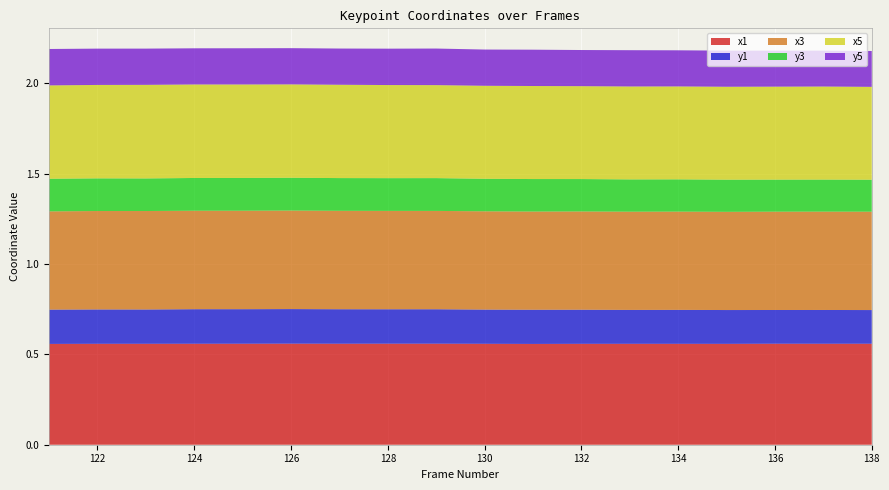

Reading left to right, list all the values displayed in this chart.

x1: 0.6	0.6	0.6	0.6	0.6	0.6	0.6	0.6	0.6	0.6	0.6	0.6	0.6	0.6	0.6	0.6	0.6	0.6
y1: 0.2	0.2	0.2	0.2	0.2	0.2	0.2	0.2	0.2	0.2	0.2	0.2	0.2	0.2	0.2	0.2	0.2	0.2
x3: 0.5	0.5	0.5	0.5	0.5	0.5	0.5	0.5	0.5	0.5	0.5	0.5	0.5	0.5	0.5	0.5	0.5	0.5
y3: 0.2	0.2	0.2	0.2	0.2	0.2	0.2	0.2	0.2	0.2	0.2	0.2	0.2	0.2	0.2	0.2	0.2	0.2
x5: 0.5	0.5	0.5	0.5	0.5	0.5	0.5	0.5	0.5	0.5	0.5	0.5	0.5	0.5	0.5	0.5	0.5	0.5
y5: 0.2	0.2	0.2	0.2	0.2	0.2	0.2	0.2	0.2	0.2	0.2	0.2	0.2	0.2	0.2	0.2	0.2	0.2